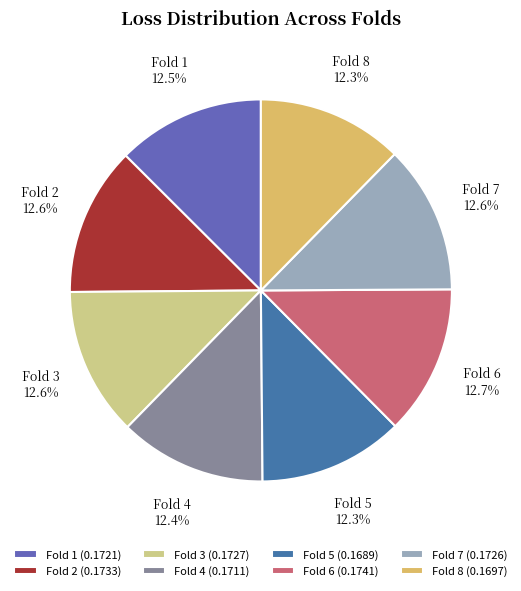

Count the number of slices in the pie.

8